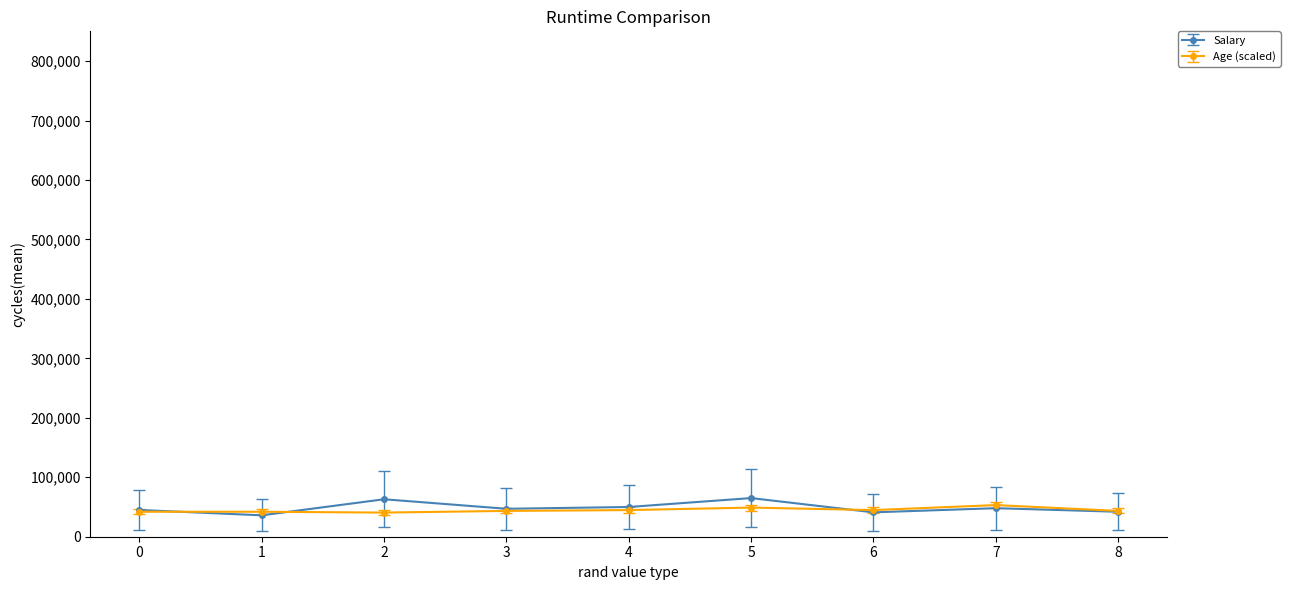

How many data points in Age (scaled) are less than 43400?

3